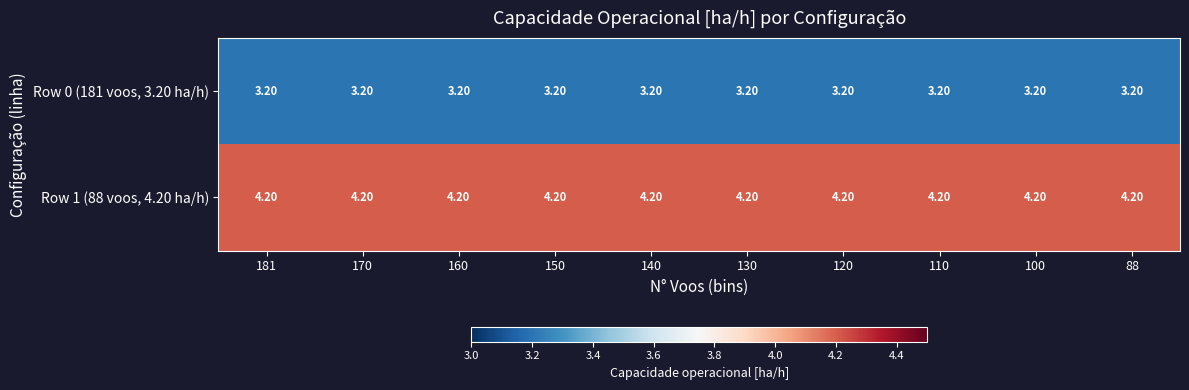

What is the sum of all Row 1 (88 voos, 4.20 ha/h) values?

42.0